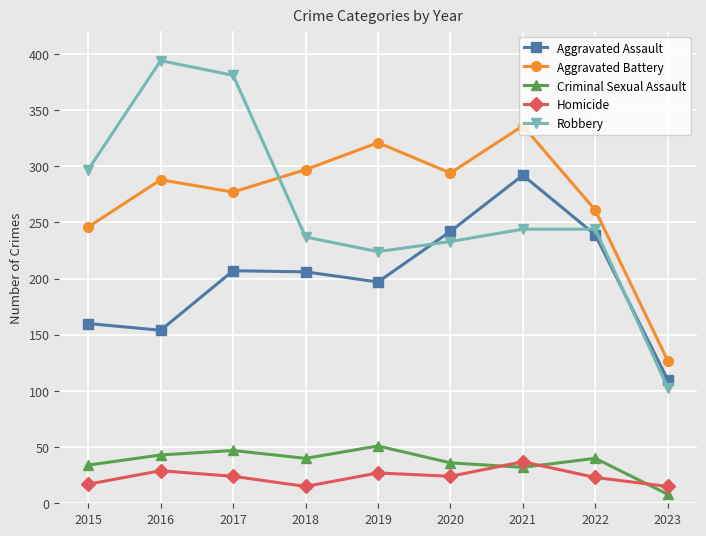

True or false: Aggravated Battery has a value of 288 at 2016.

True